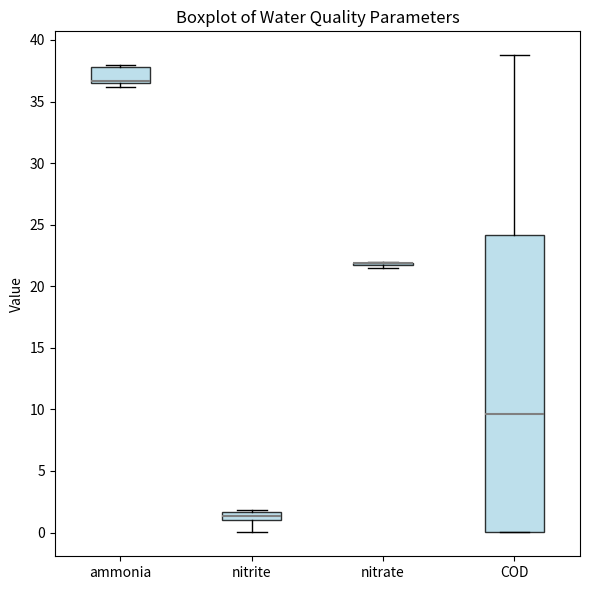

Which box is the tallest, from its lower edge to its upper edge?

COD